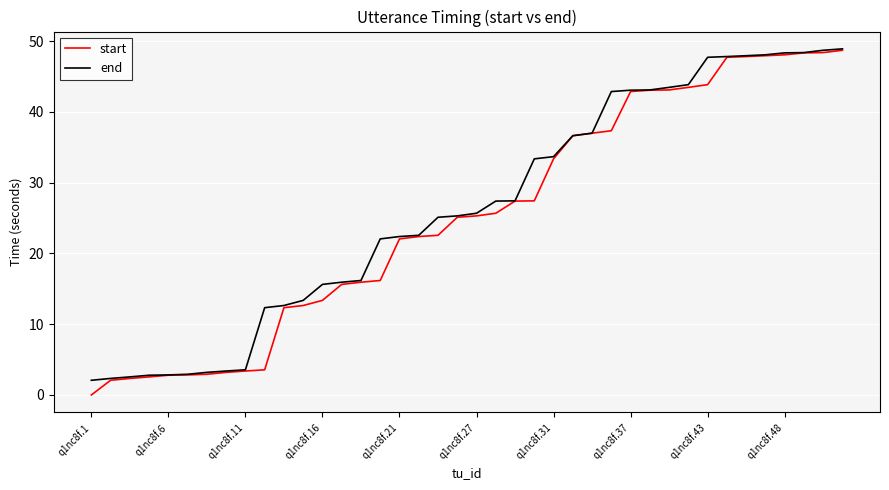

What is the lowest value of the end series?

2.1